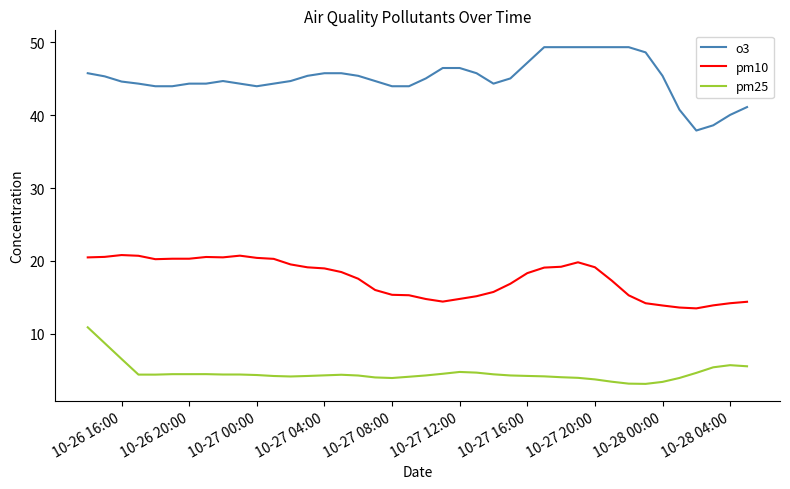

Rank the series by their maximum value, from lowest to highest.

pm25, pm10, o3